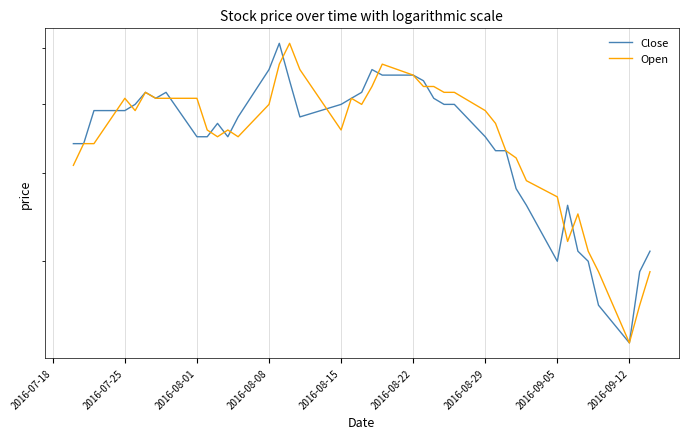

At how many categories does at least one series exceed 0?

40